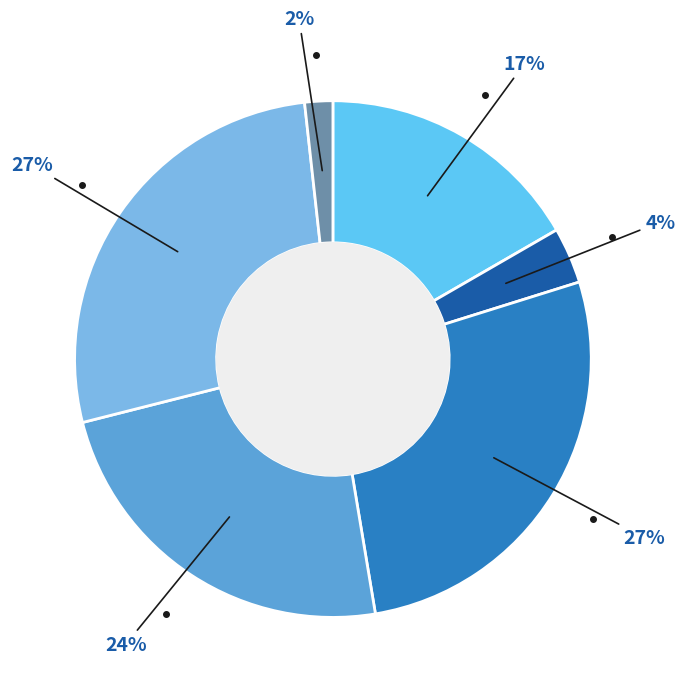

How many slices are in this pie chart?

6